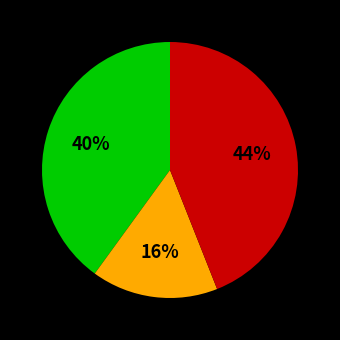

Does any single category account for the majority?

No